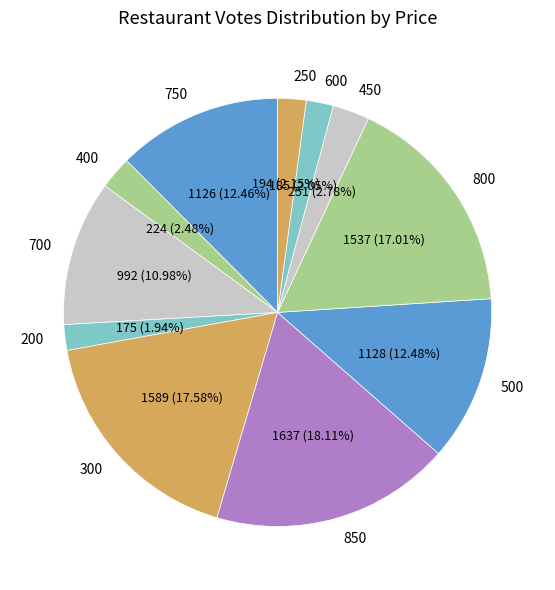

Which has a higher value, 500 or 600?

500